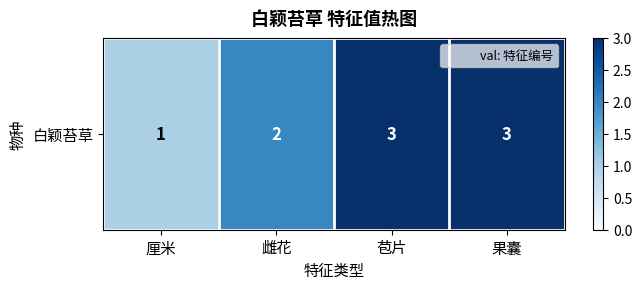

Rank the categories by value from lowest to highest.

厘米, 雌花, 苞片, 果囊